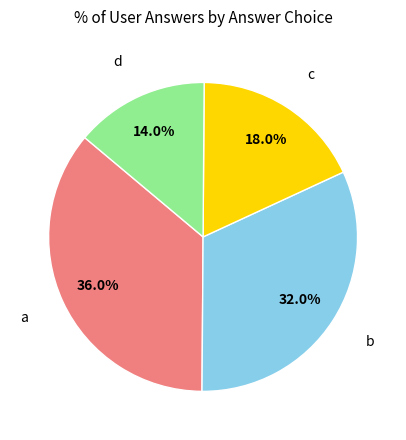

Does any single category account for the majority?

No